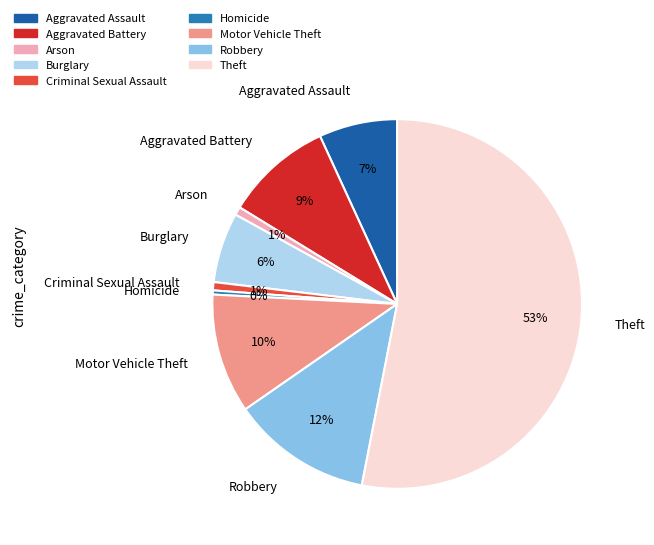

True or false: Criminal Sexual Assault accounts for 11% of the total.

False